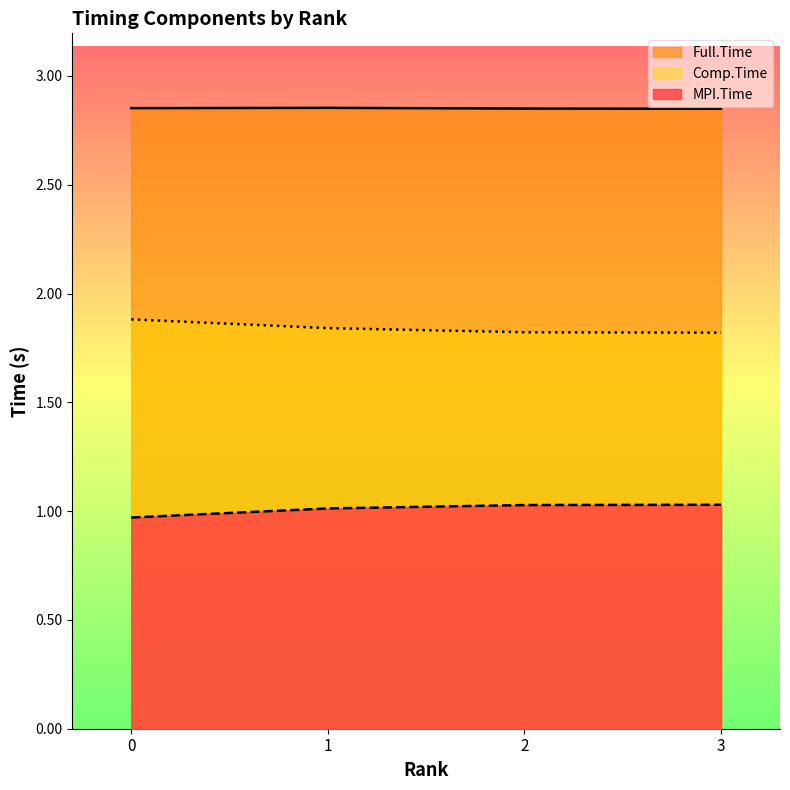

True or false: Full.Time and MPI.Time intersect in this chart.

False